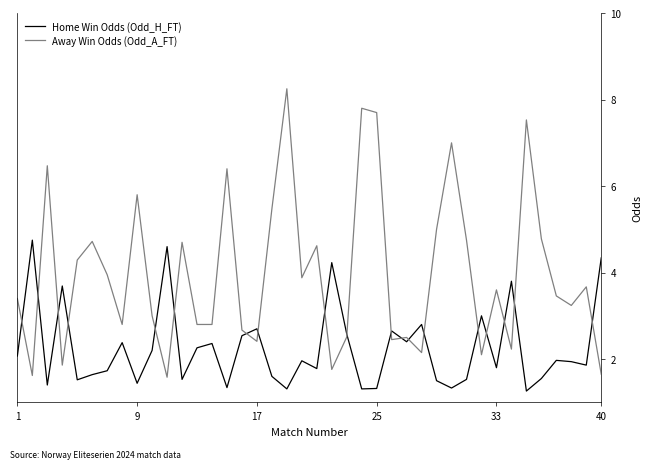

Which series ends up on top after the final intersection of Home Win Odds (Odd_H_FT) and Away Win Odds (Odd_A_FT)?

Home Win Odds (Odd_H_FT)